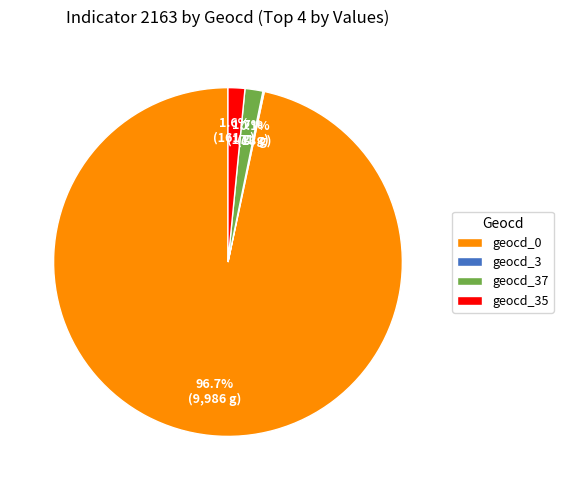

Which category has the biggest portion of the pie?

geocd_0